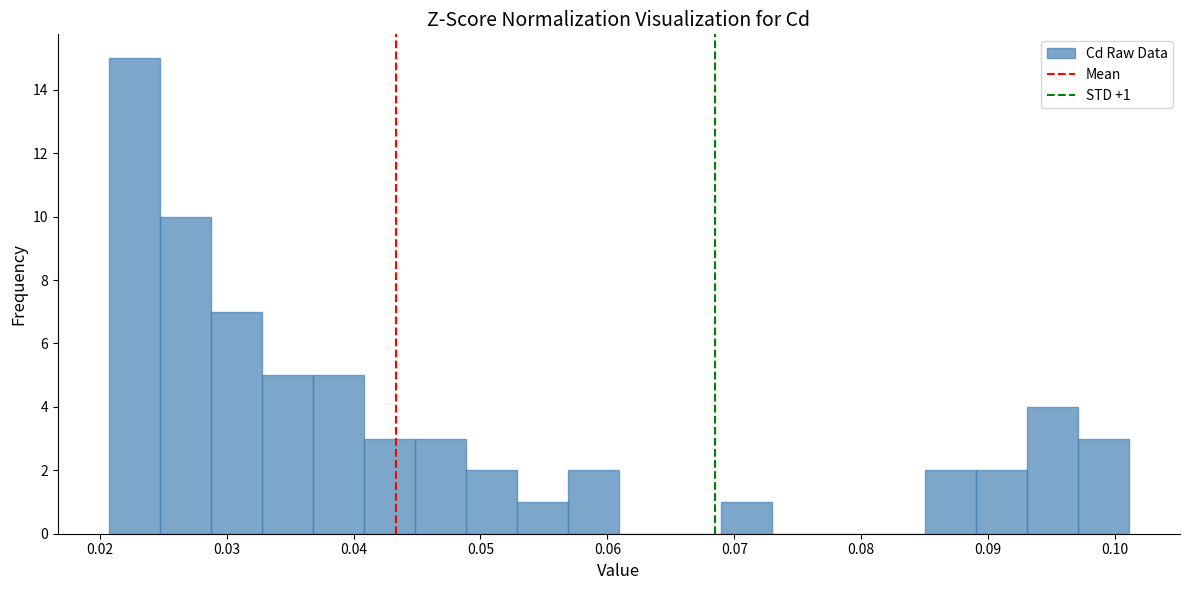

Which range on the x-axis has the tallest bar?

0.021 to 0.025